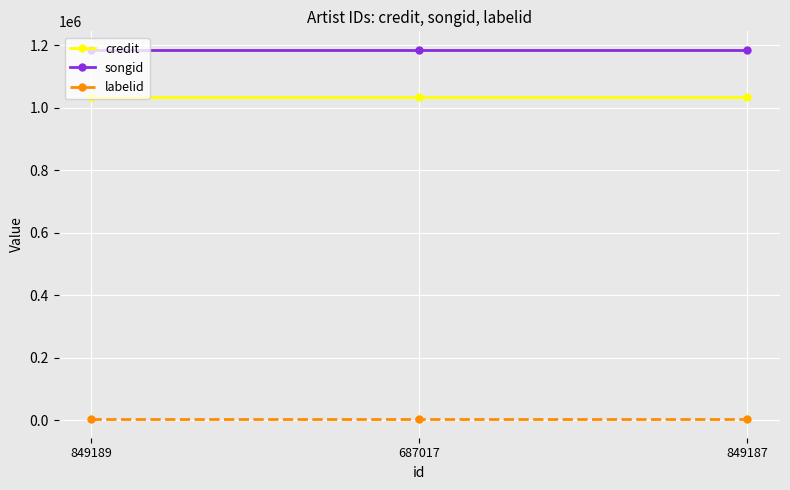

What are all the series names shown in the legend?

credit, songid, labelid